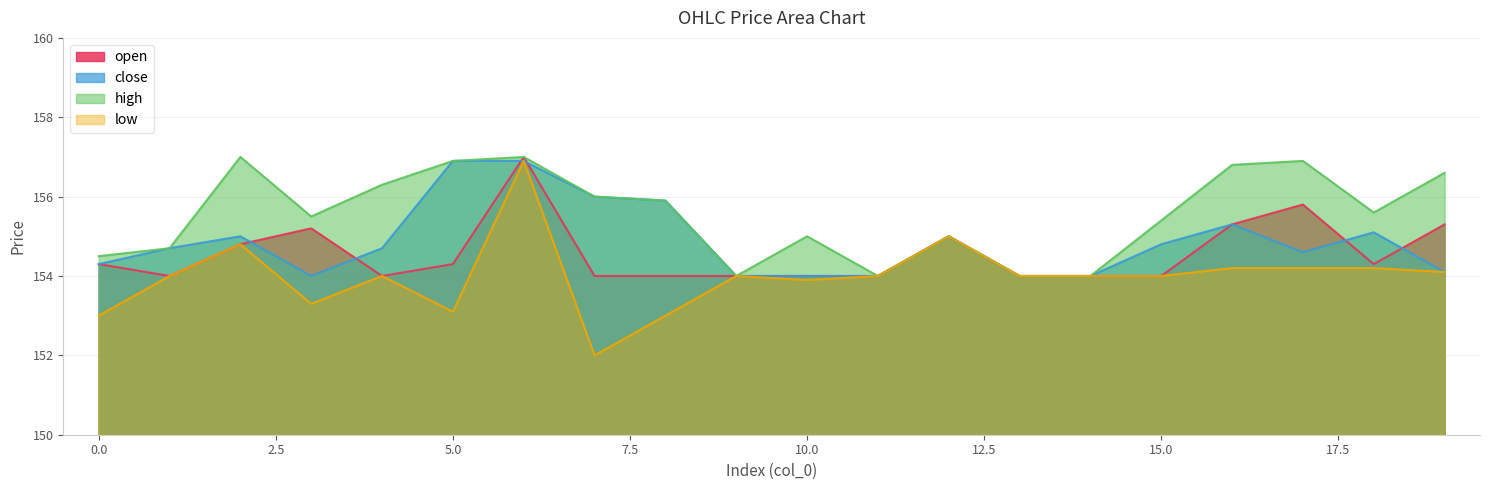

What is the smallest value displayed?

152.0